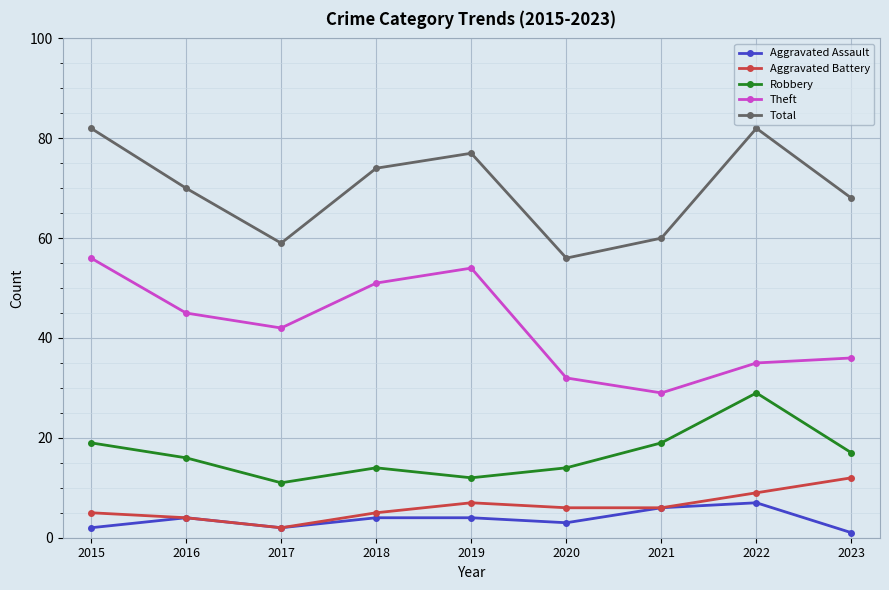

What is the greatest value displayed?

82